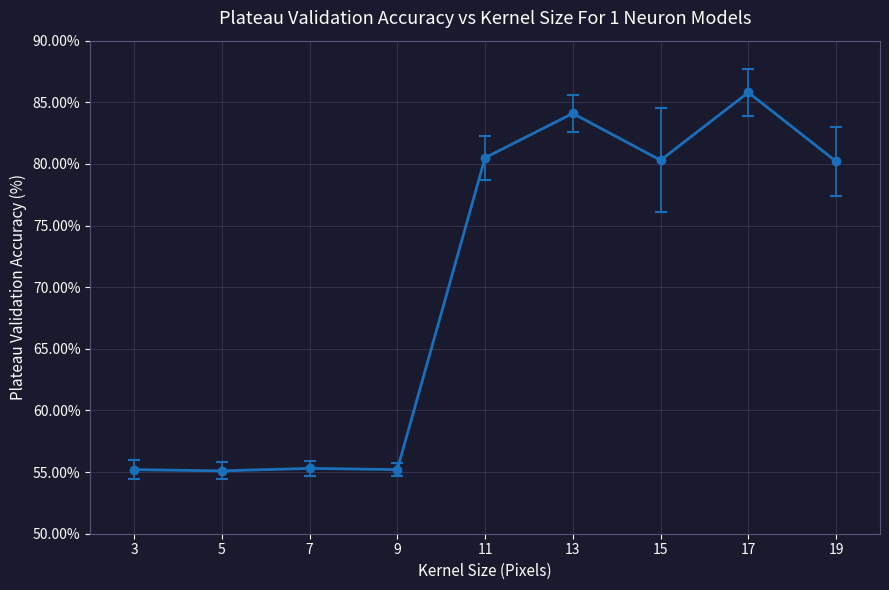

True or false: the data has more than 0 interior local peaks.

True